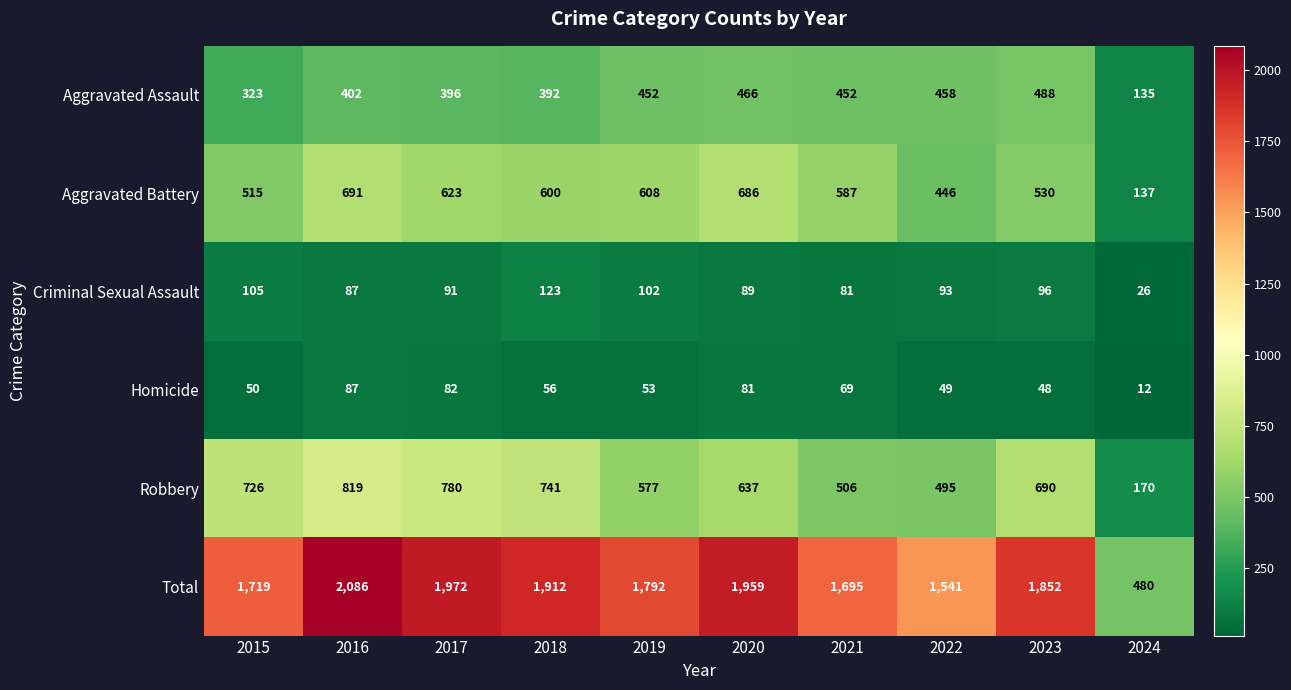

What is the difference between the highest and lowest values at 2017?

1890